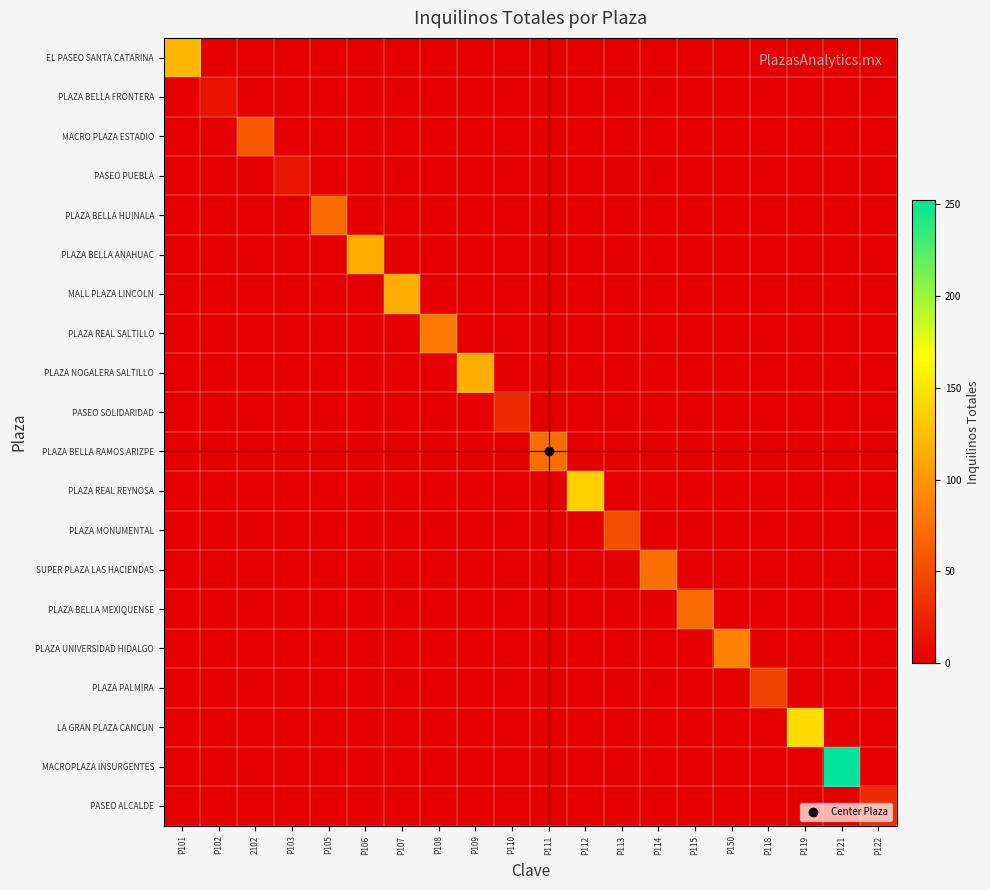

Which has a higher value, P105 or P108?

P105